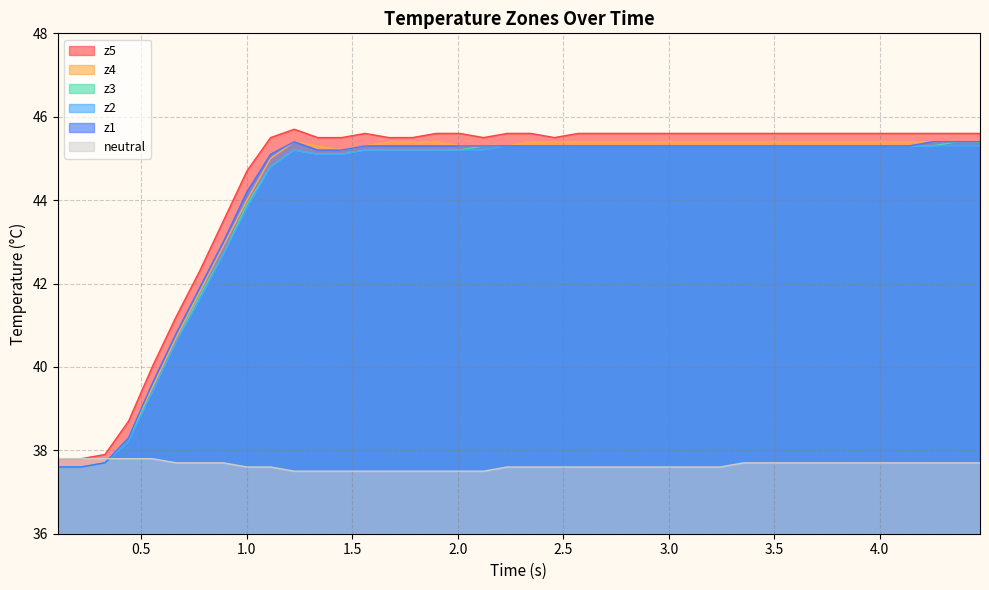

Which series has the largest range (max minus min)?

z5